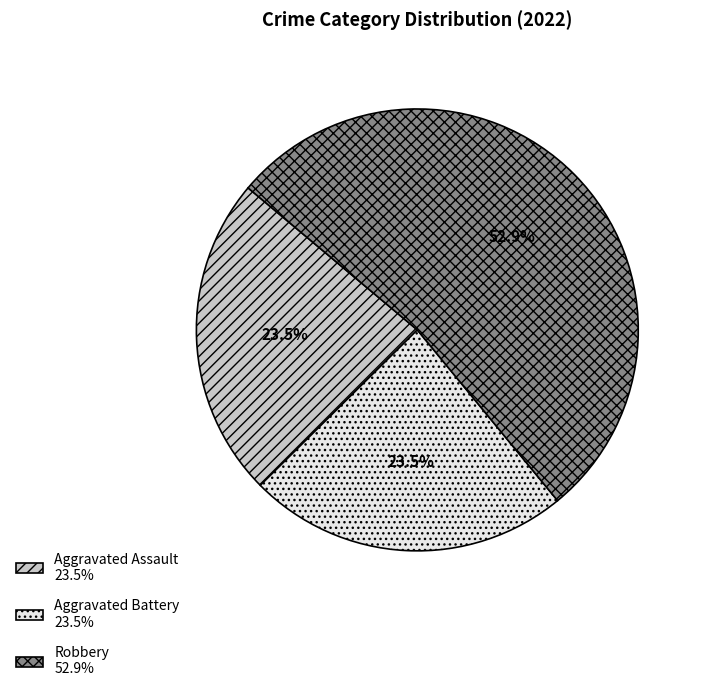

Which category accounts for the majority?

Robbery 52.9%